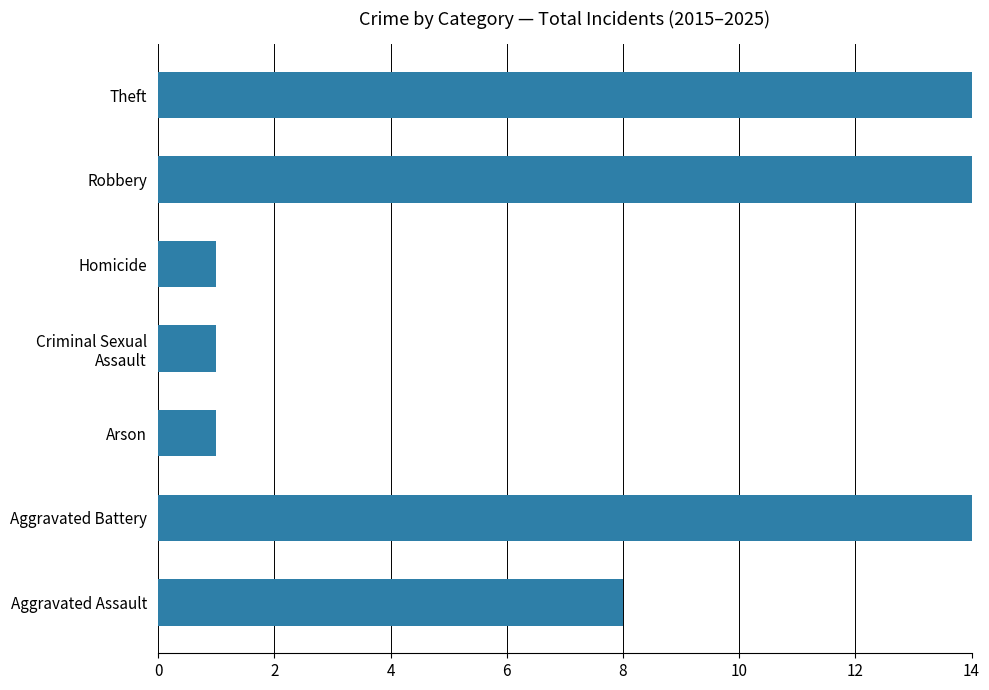

Between Arson and Robbery, which is larger?

Robbery